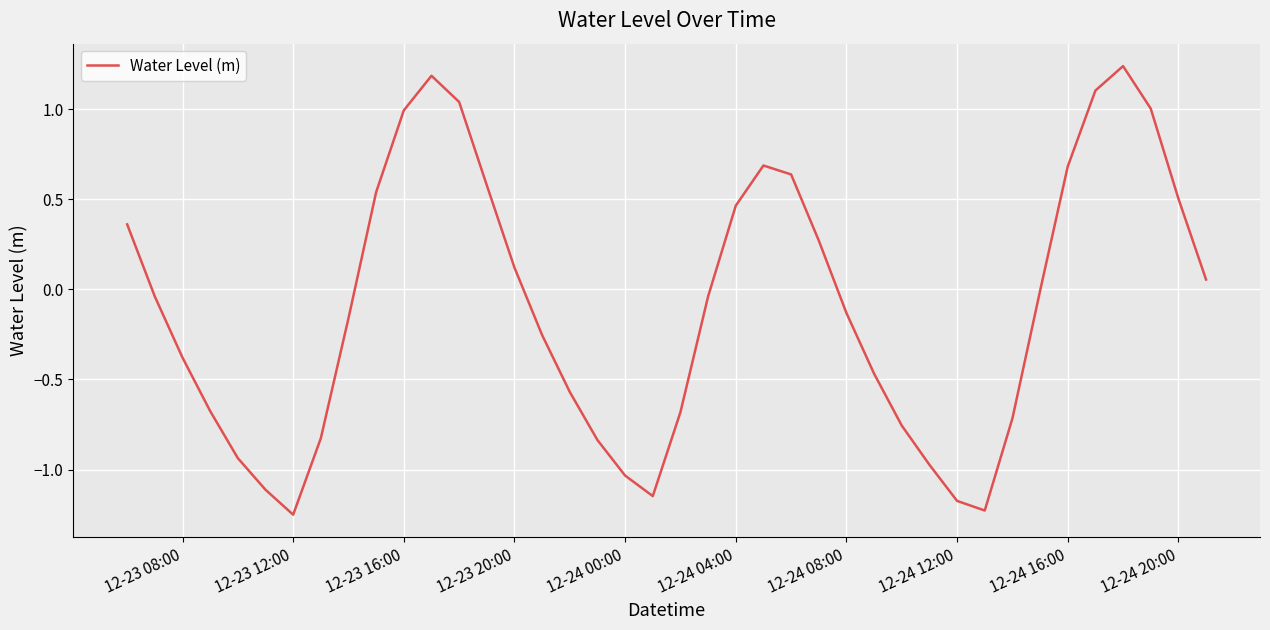

What is the difference between the maximum and minimum values?

2.5